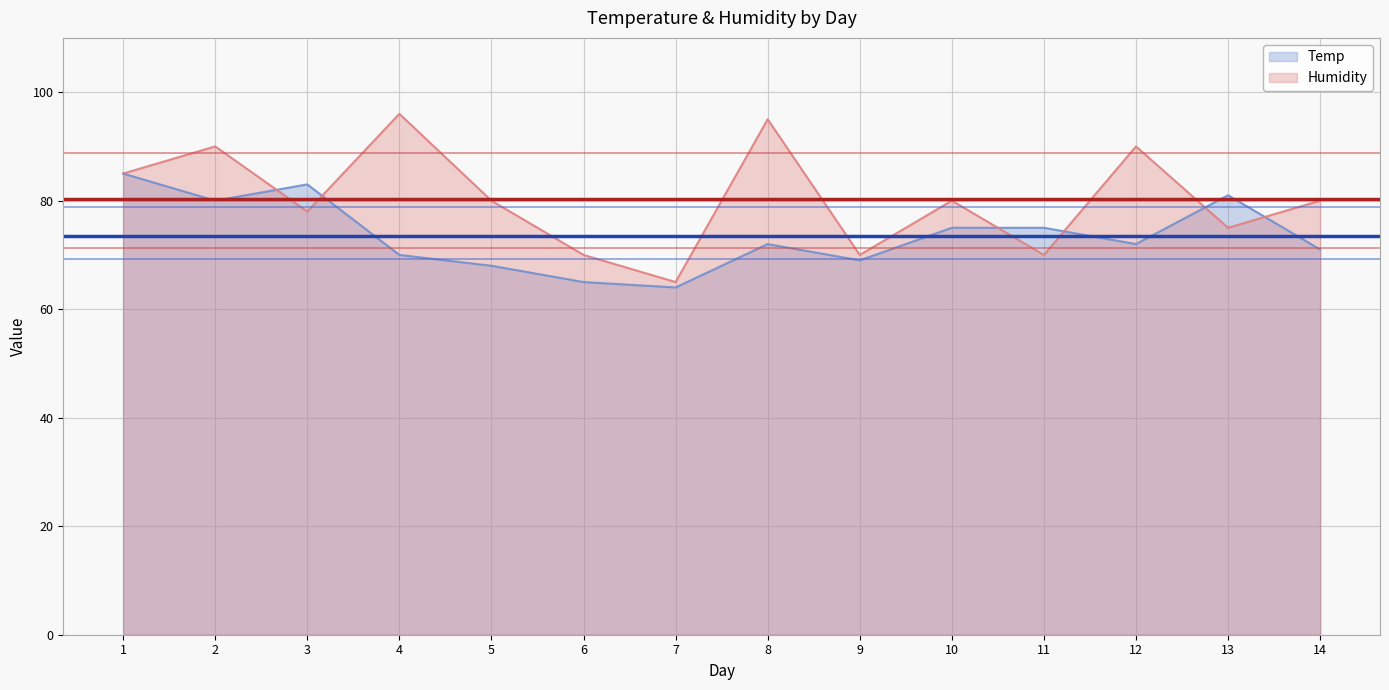

What is the difference between the Temp values at 11 and 4?

5